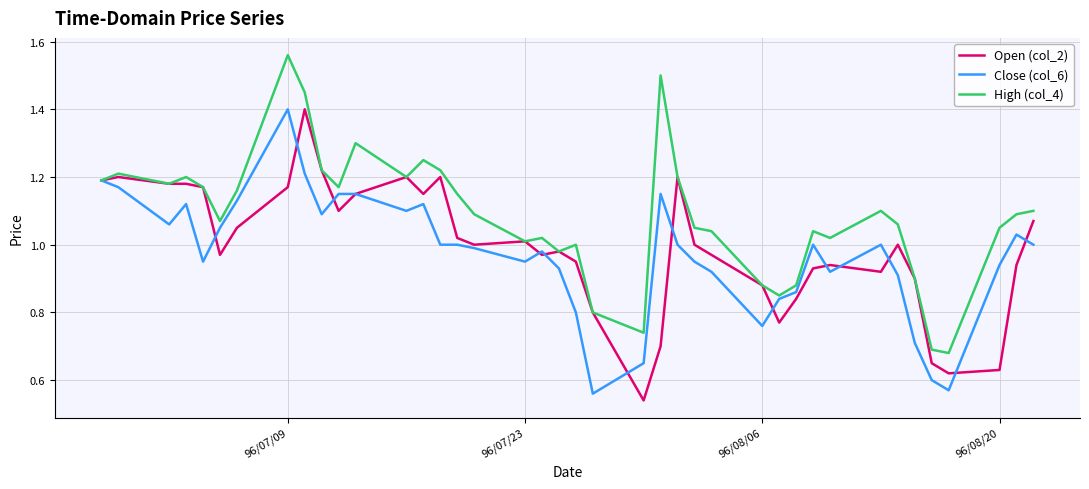

Which series has the largest total across all categories?

High (col_4)